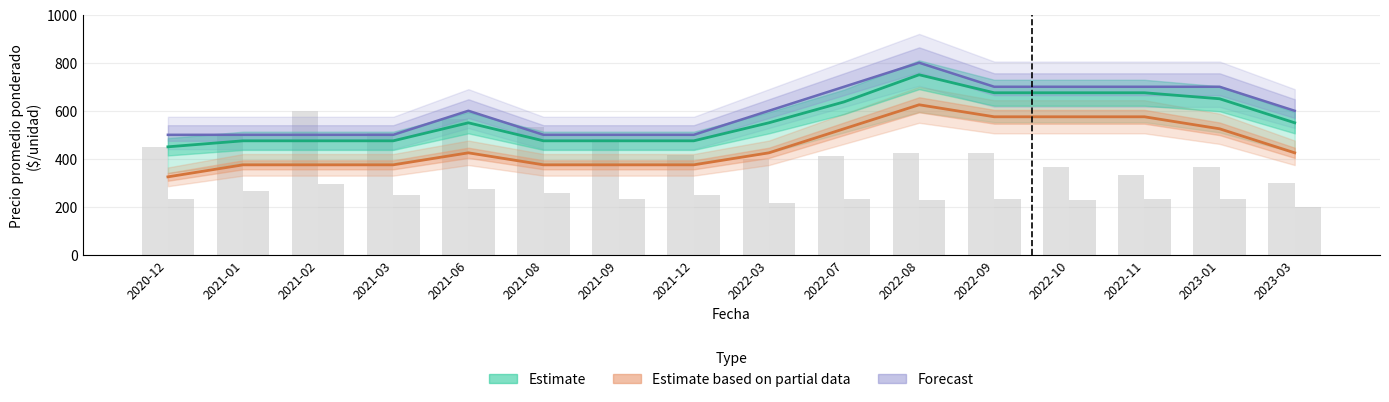

Is the value of Precio max Primera at 2023-03 greater than the value of Precio promedio Primera at 2021-12?

Yes